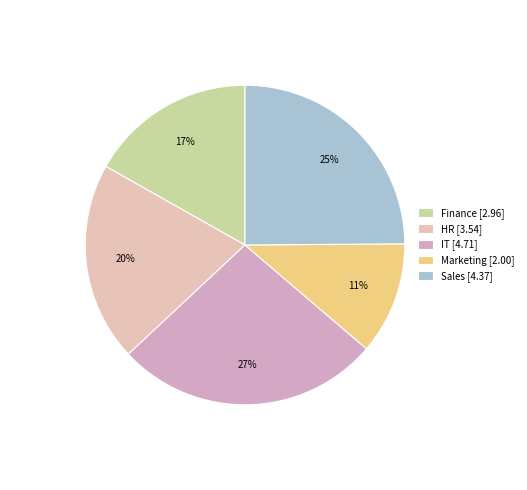

How many slices are in this pie chart?

5